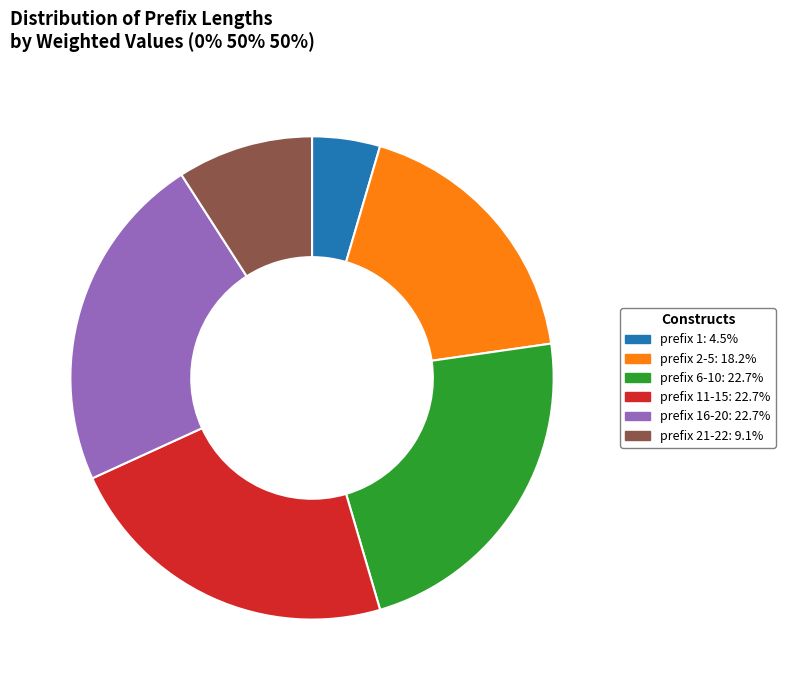

Does any single category account for the majority?

No